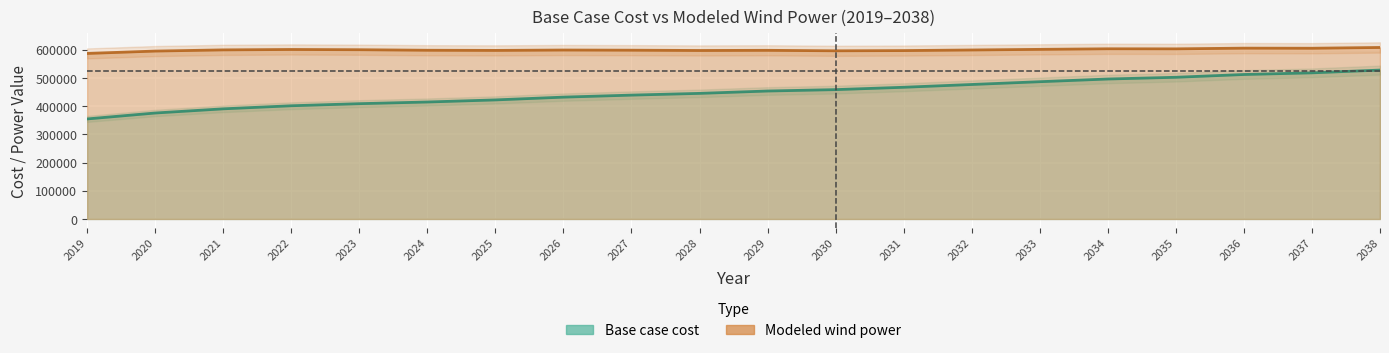

Rank the series at 2035 from lowest to highest value.

Base case cost, Modeled wind power